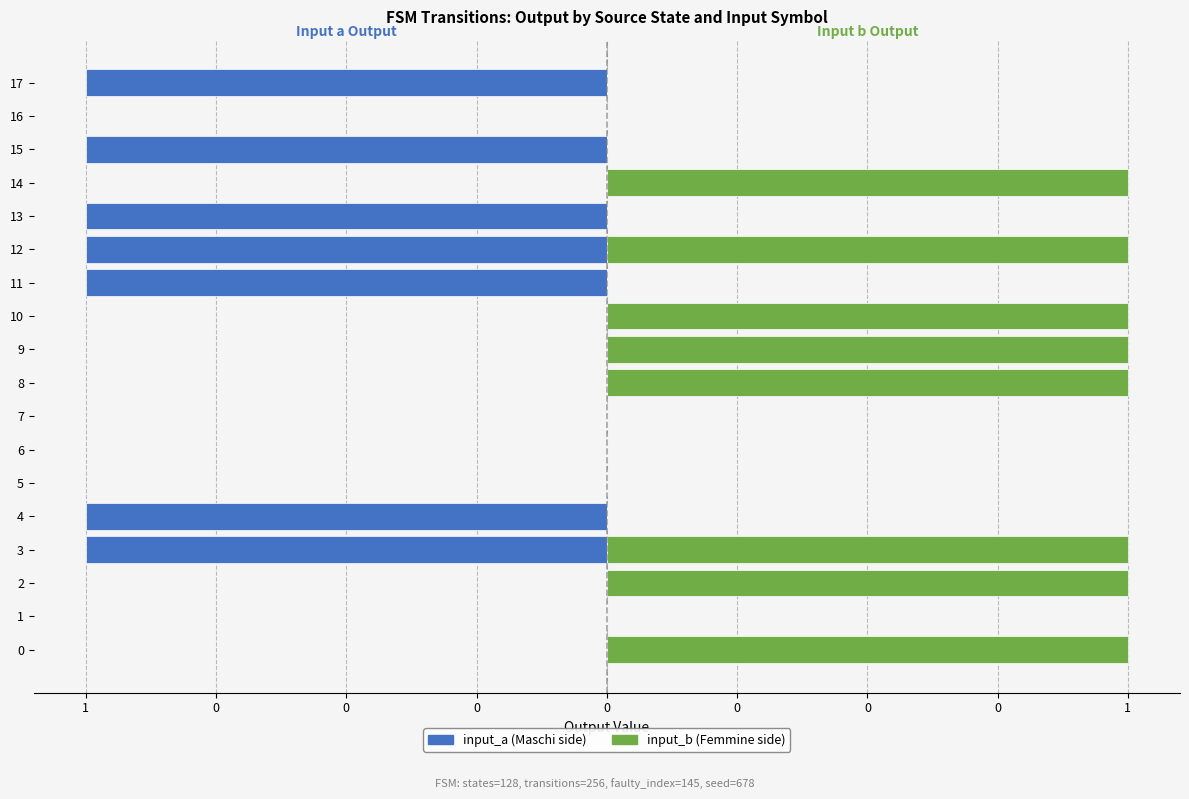

Reading left to right, transcribe all the data shown in this chart.

input_a: 0	0	0	-1	-1	0	0	0	0	0	0	-1	-1	-1	0	-1	0	-1
input_b: 1	0	1	1	0	0	0	0	1	1	1	0	1	0	1	0	0	0